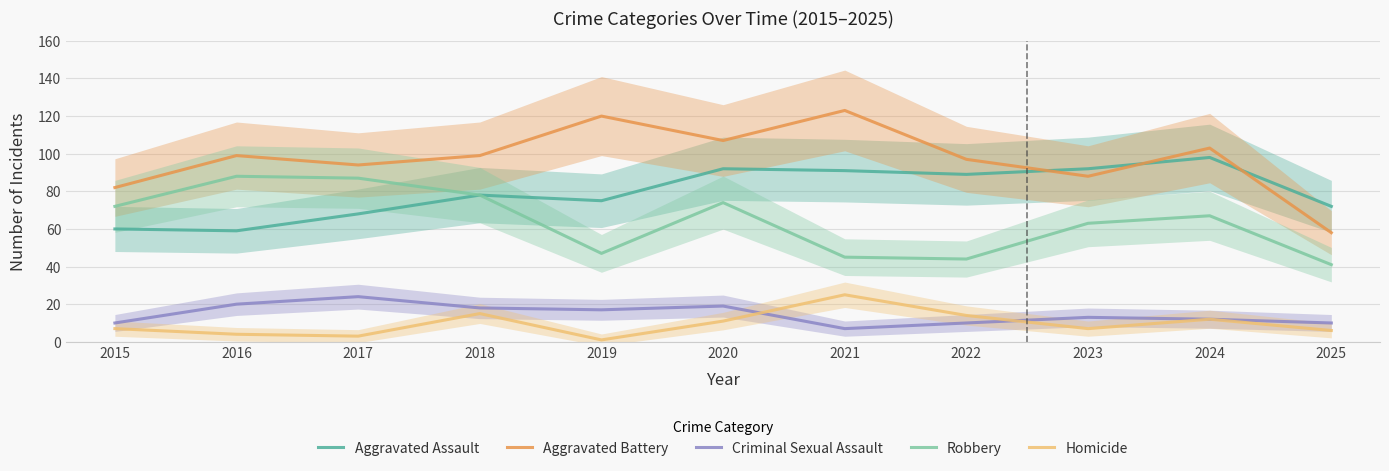

True or false: Homicide and Aggravated Battery intersect in this chart.

False